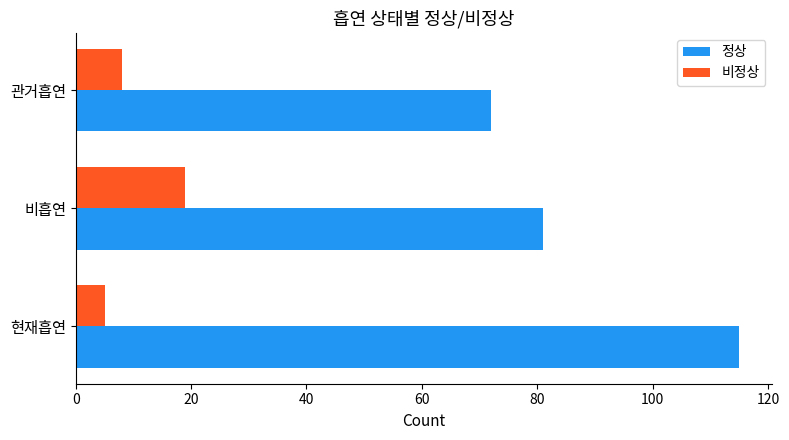

At which label does 정상 reach its minimum?

관거흡연